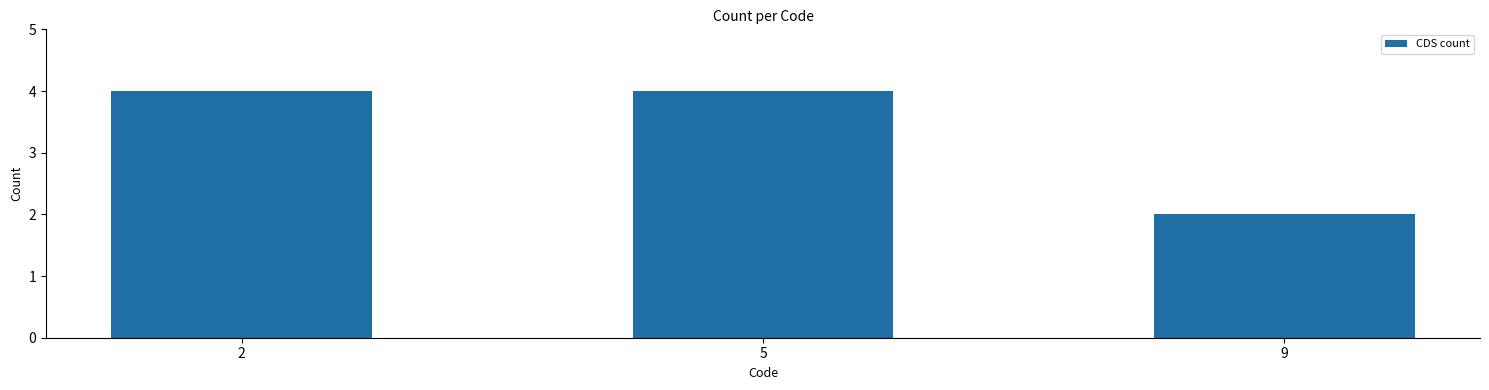

Reading left to right, transcribe all the data shown in this chart.

4	4	2